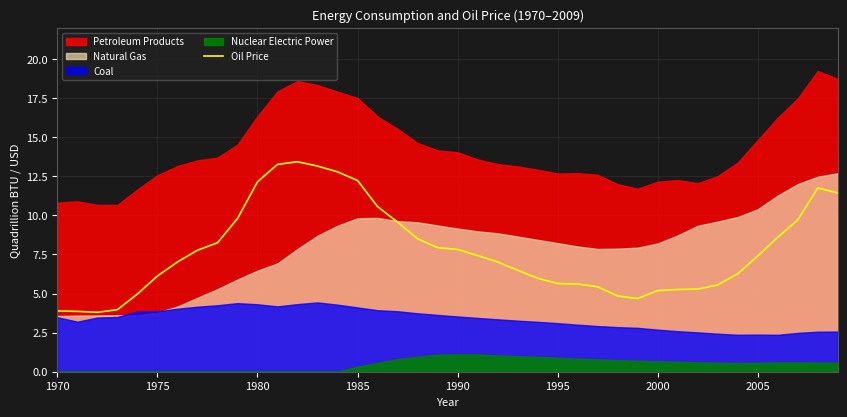

What is the lowest value of the Oil Price series?

3.8